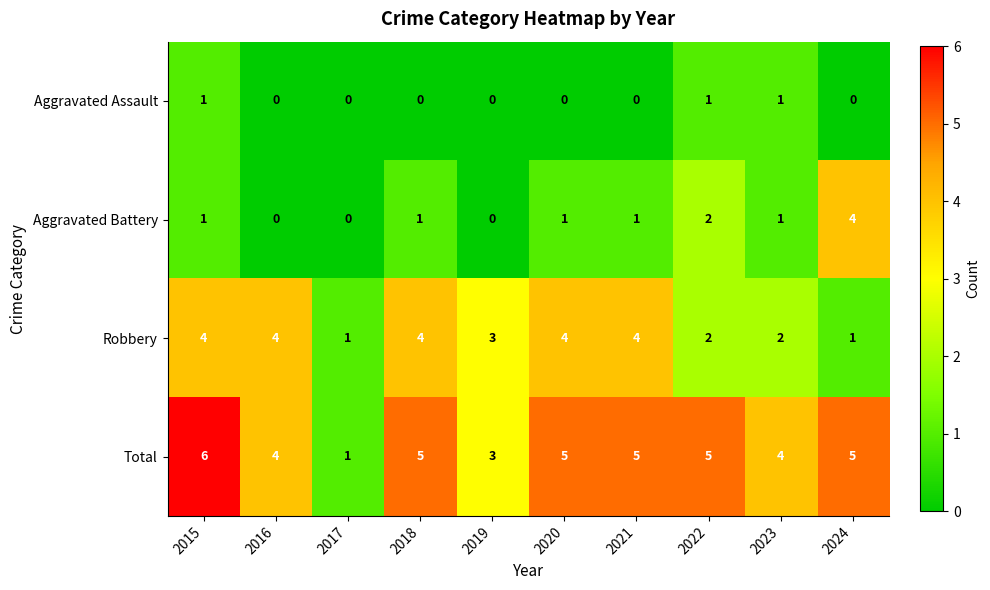

Count the number of categories in the chart.

10